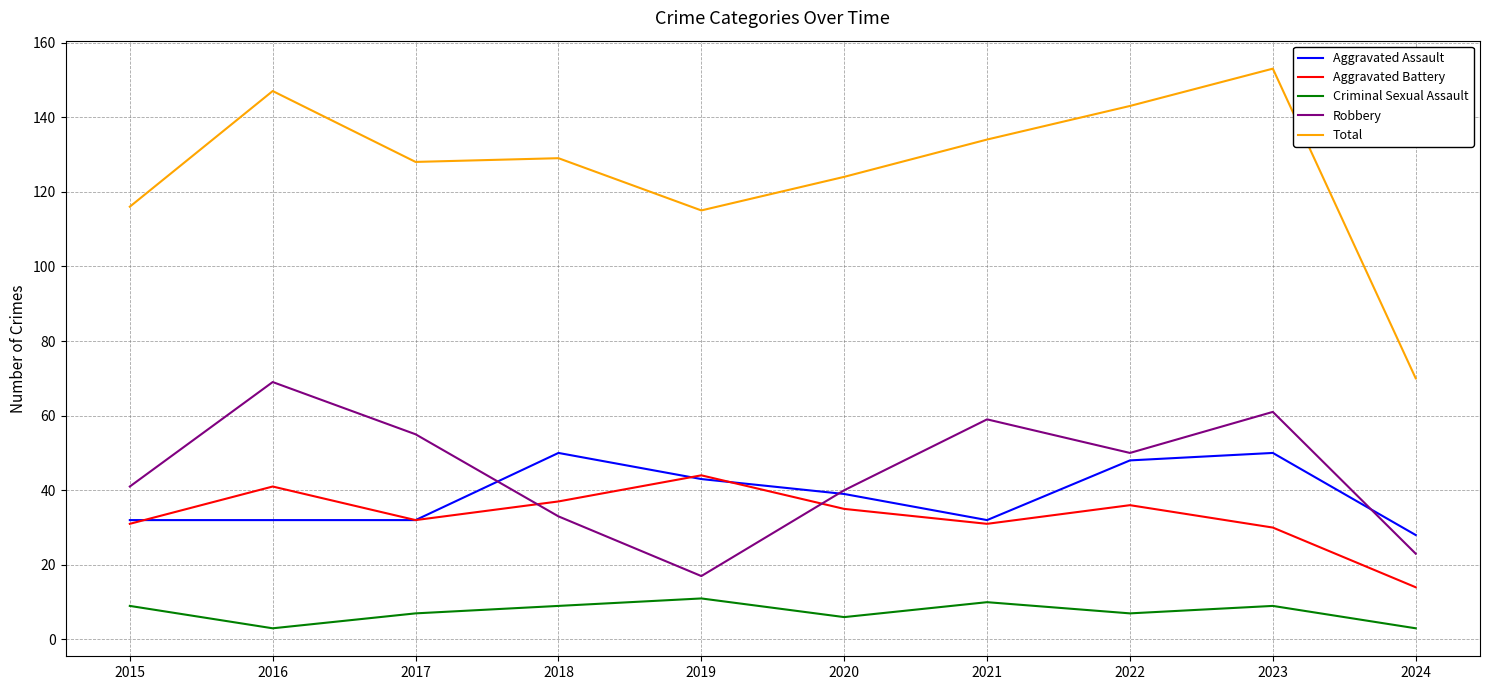

What is the difference between the maximum and minimum values in the Criminal Sexual Assault series?

8